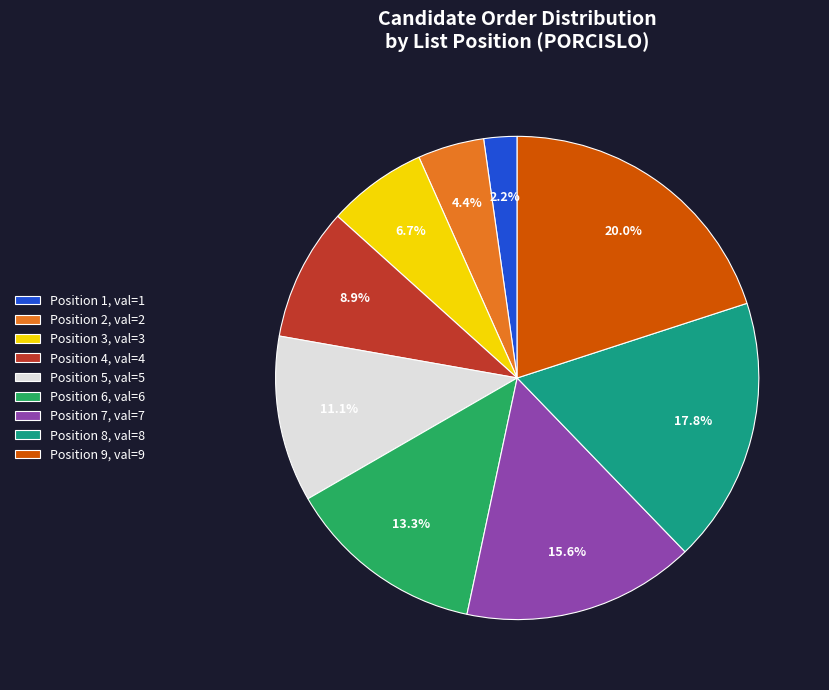

What is the largest slice in the pie chart?

Position 9, val=9